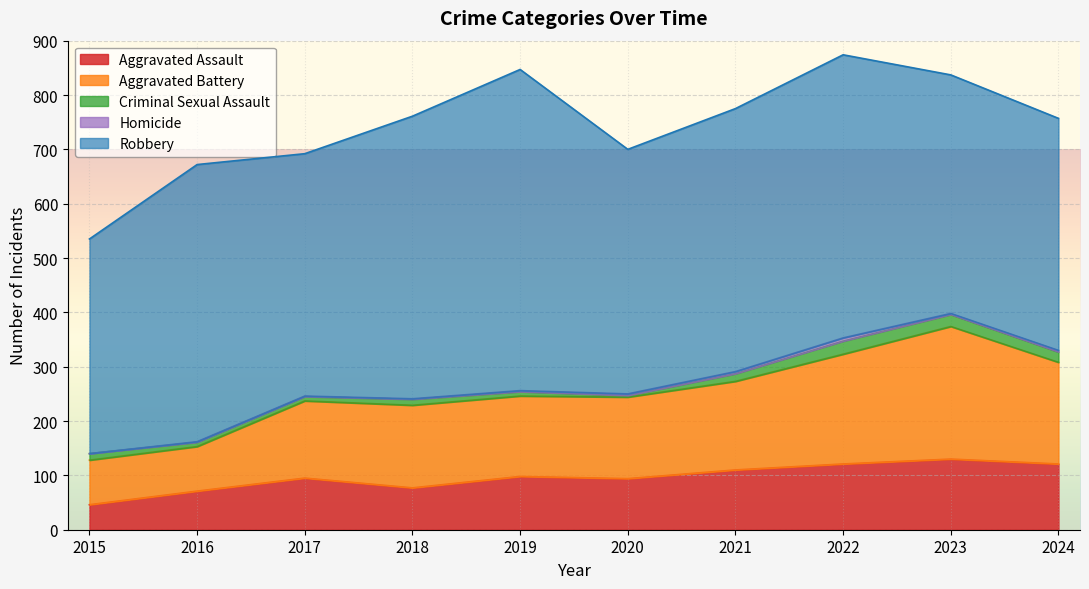

True or false: Criminal Sexual Assault and Aggravated Assault cross at least once.

False